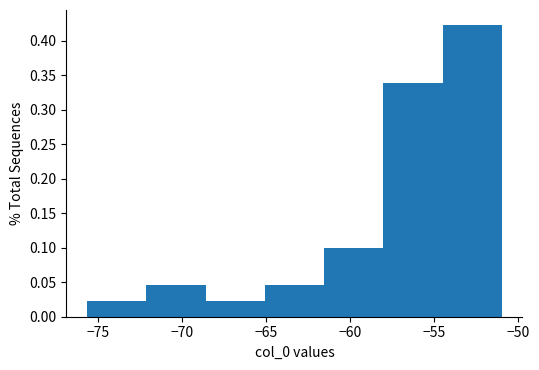

How tall is the bar that spans -54.5 to -51.0 on the x-axis? Neither the bar edges nor the heights are printed on the chart, so give them approximately, as read against the axes.

0.425